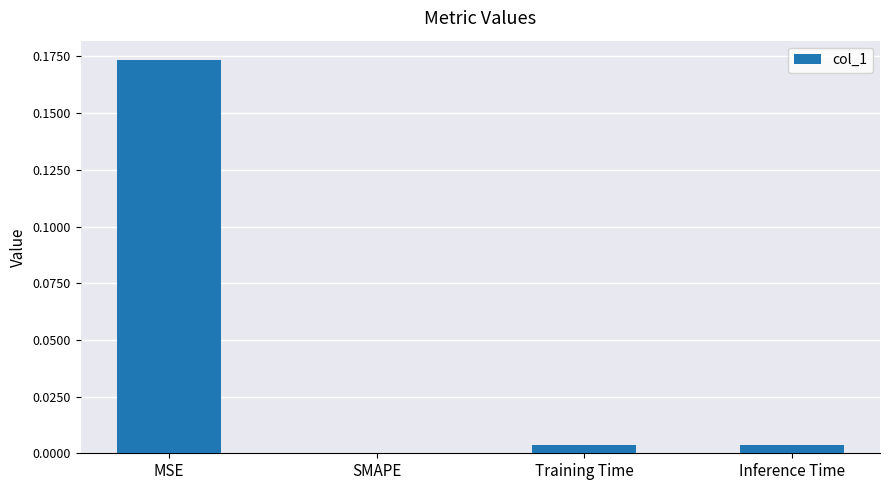

Are the bars horizontal?

No